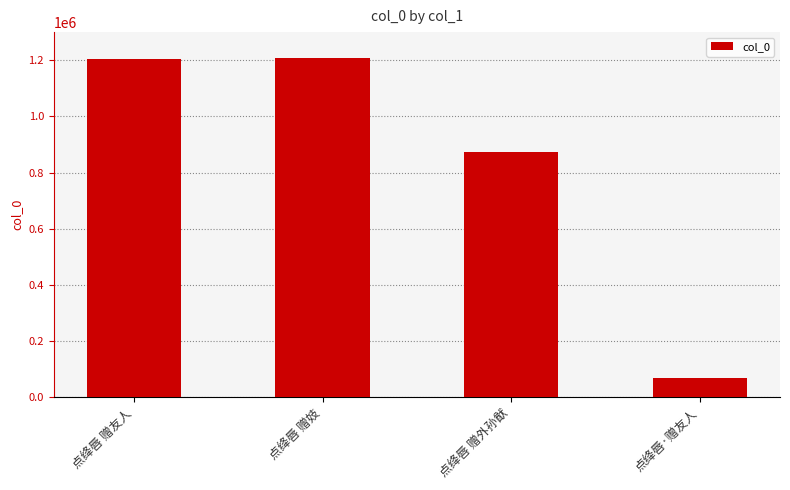

Between 点绛唇·赠友人 and 点绛唇 赠妓, which is larger?

点绛唇 赠妓